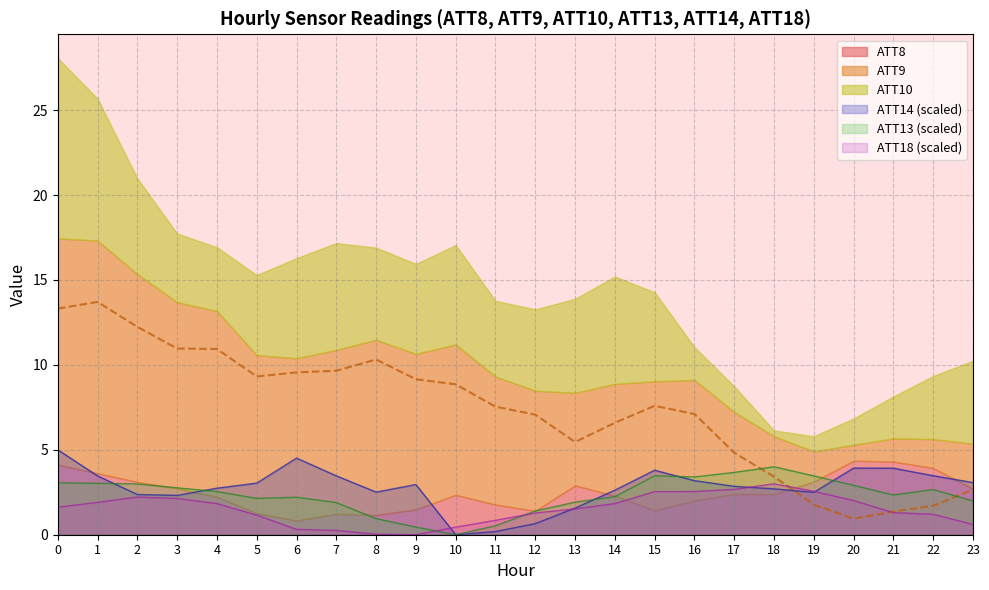

What is the value of the ATT14 point at the 16th from the left?

3.8